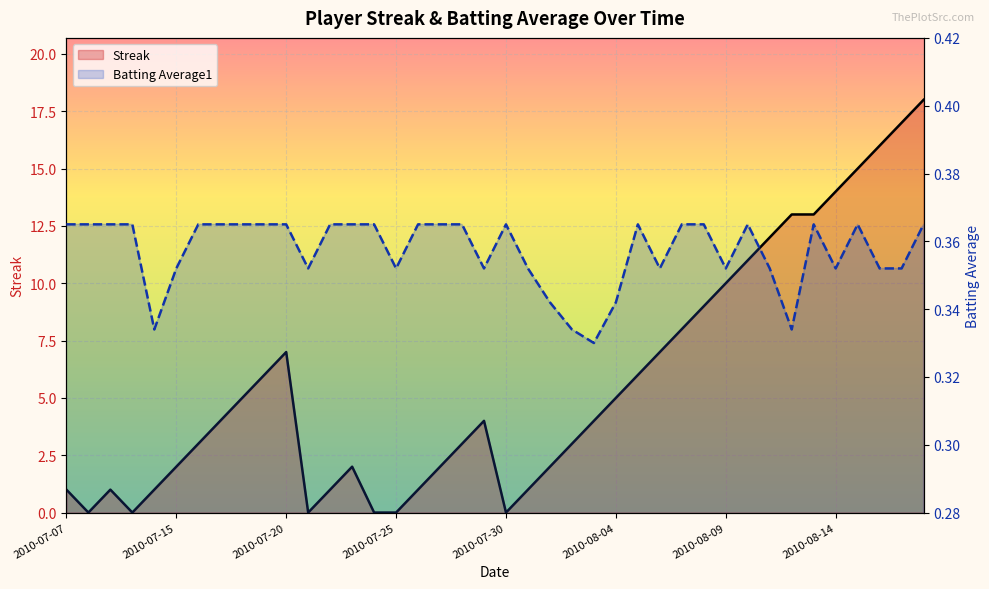

At which category is the sum across all series the highest?

39